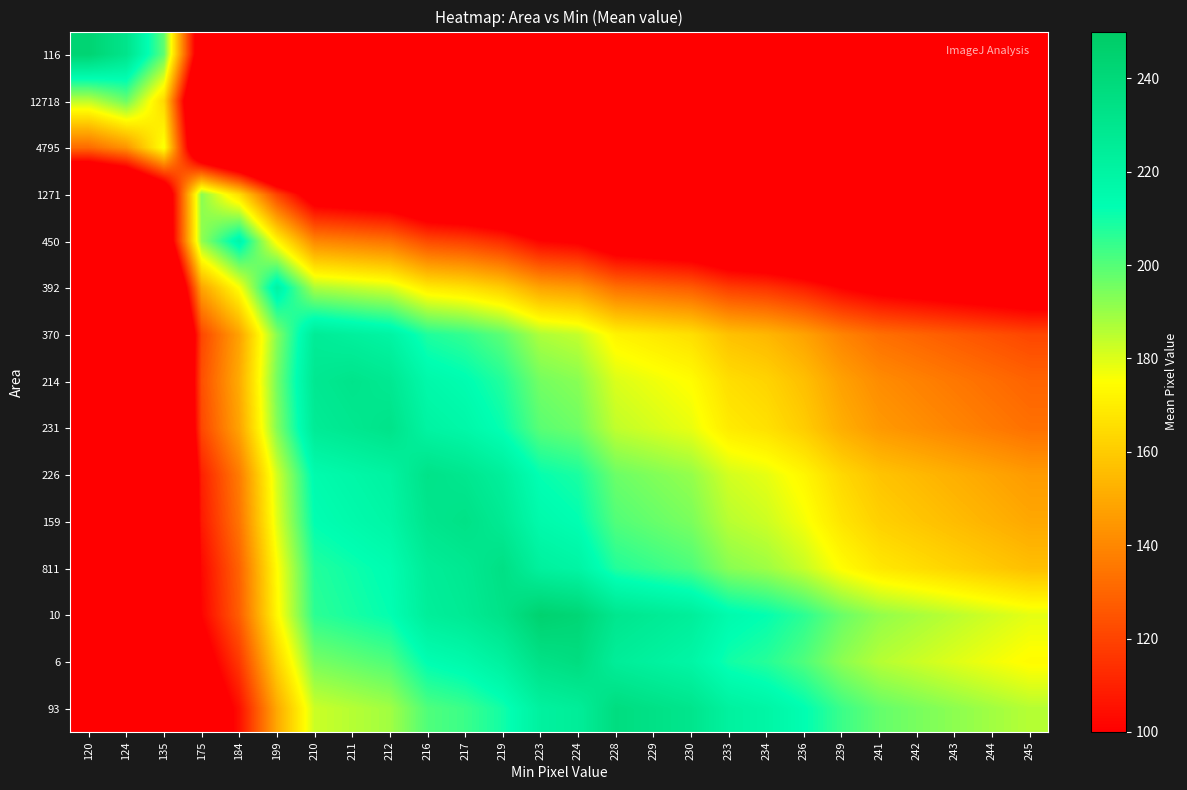

Rank the series by their maximum value, from highest to lowest.

10, 116, 6, 93, 811, 159, 226, 231, 214, 370, 392, 450, 12718, 1271, 4795